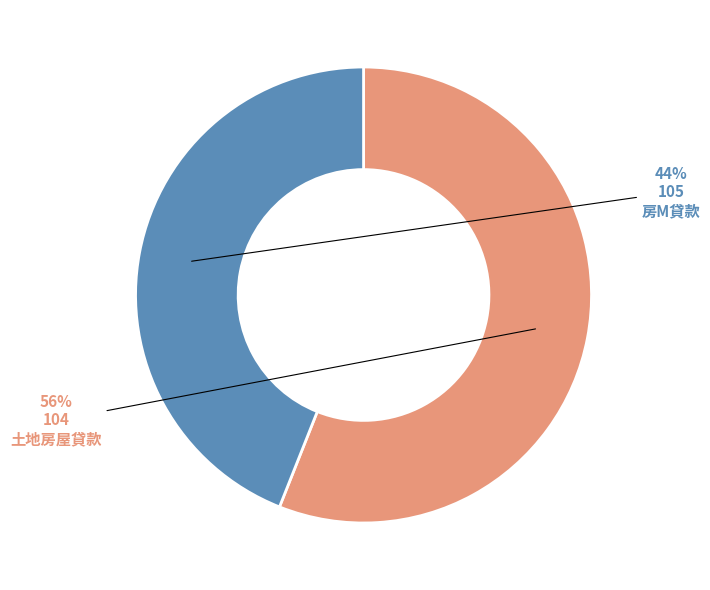

Does 105 account for over 50% of the chart?

No